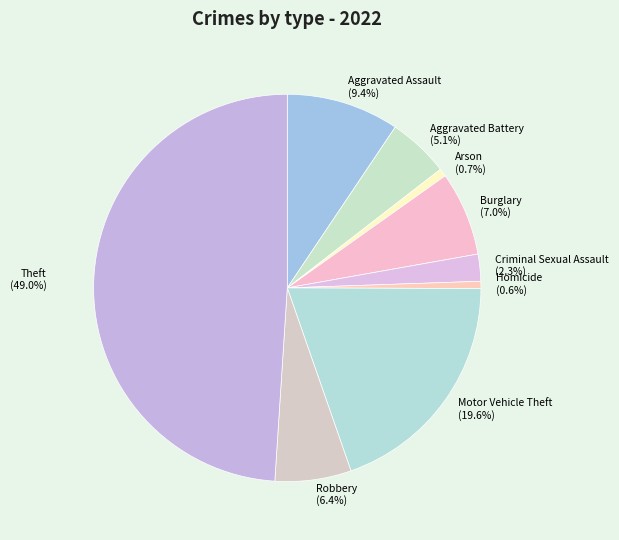

Does Motor Vehicle Theft represent more than half of the total?

No